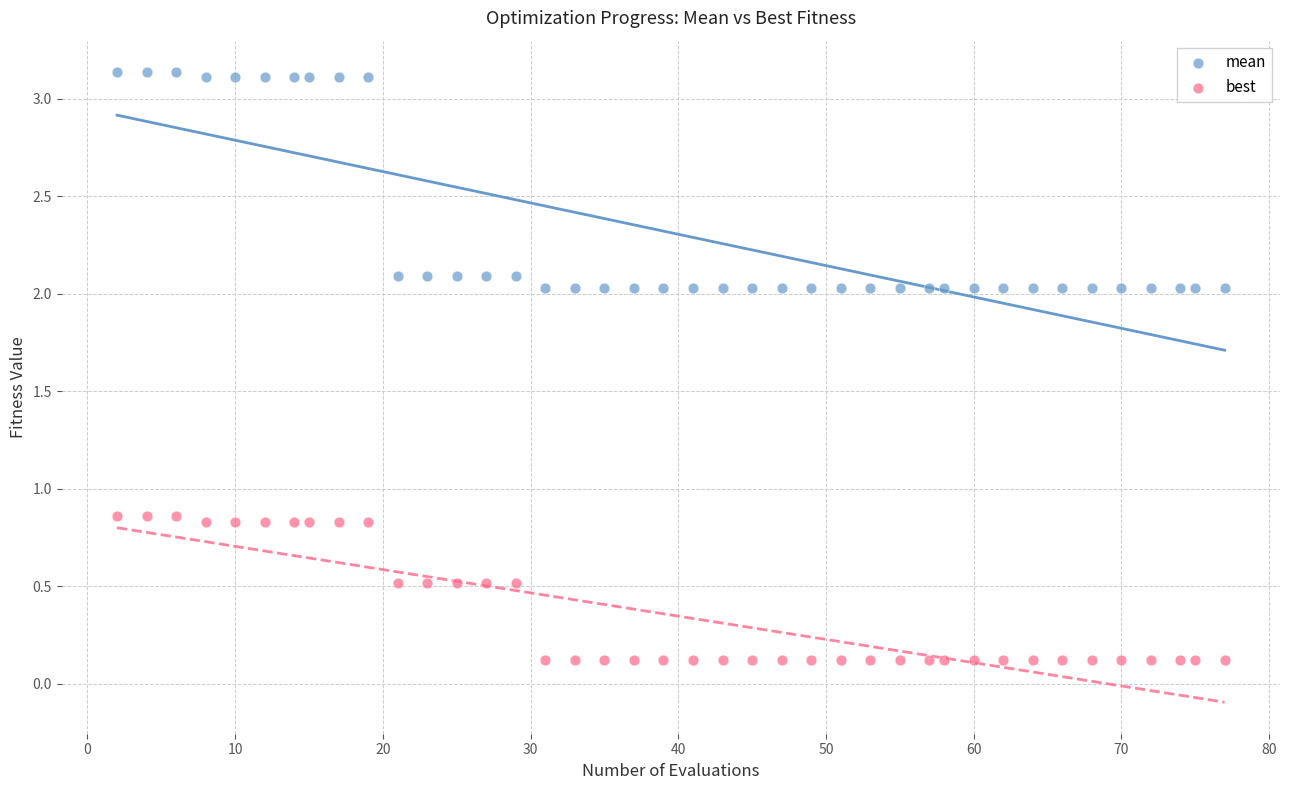

Which series reaches the minimum Y coordinate?

best